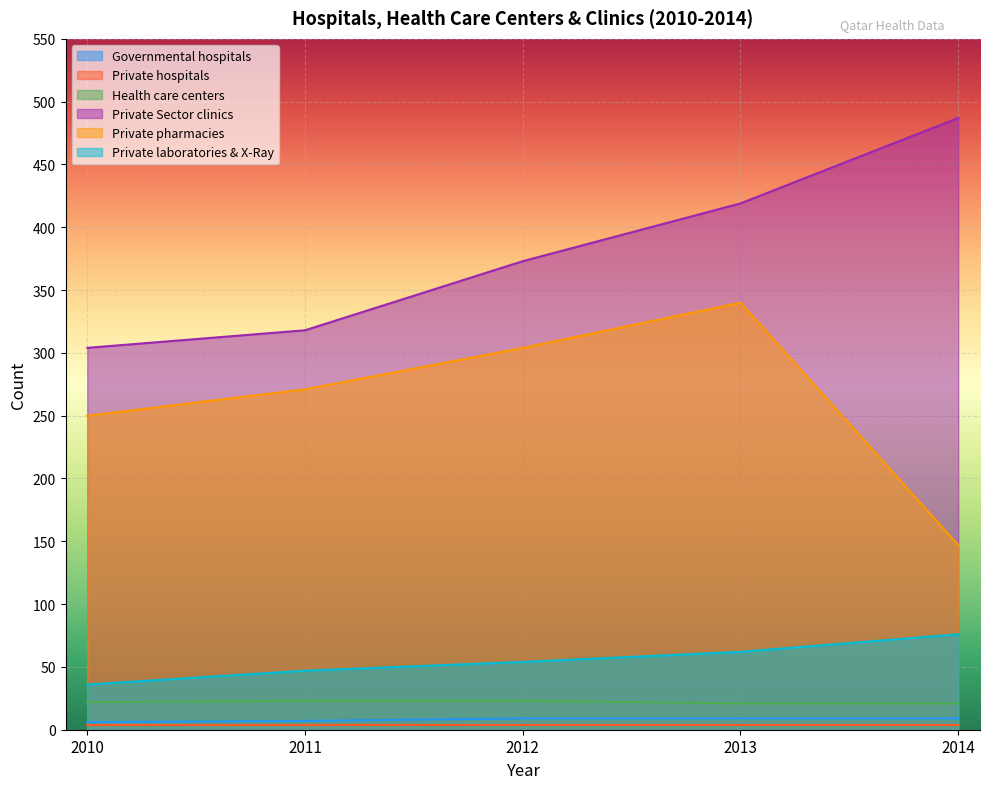

At how many categories does at least one series exceed 47?

5